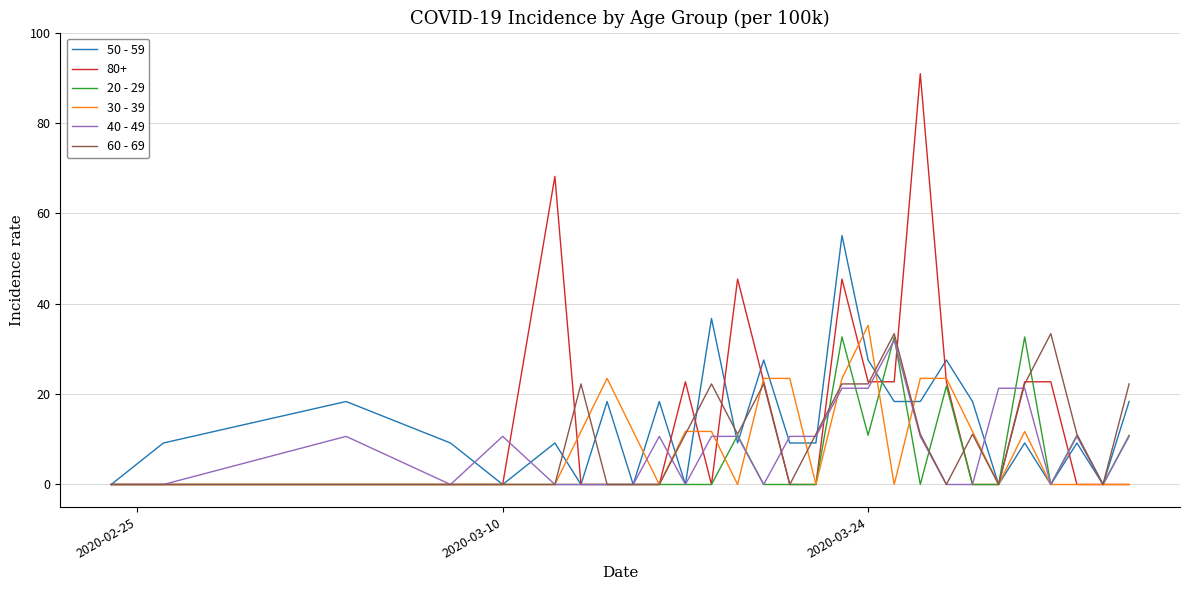

What is the greatest value displayed?

90.9